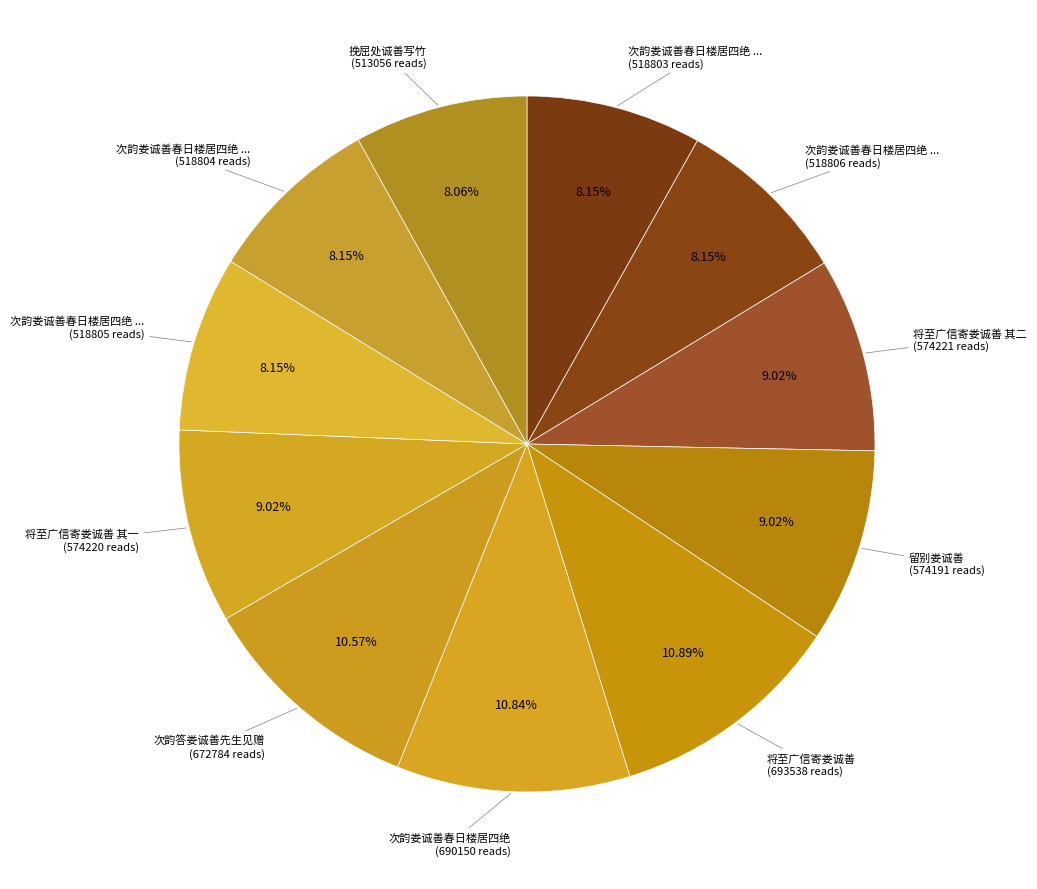

How many slices are in this pie chart?

11